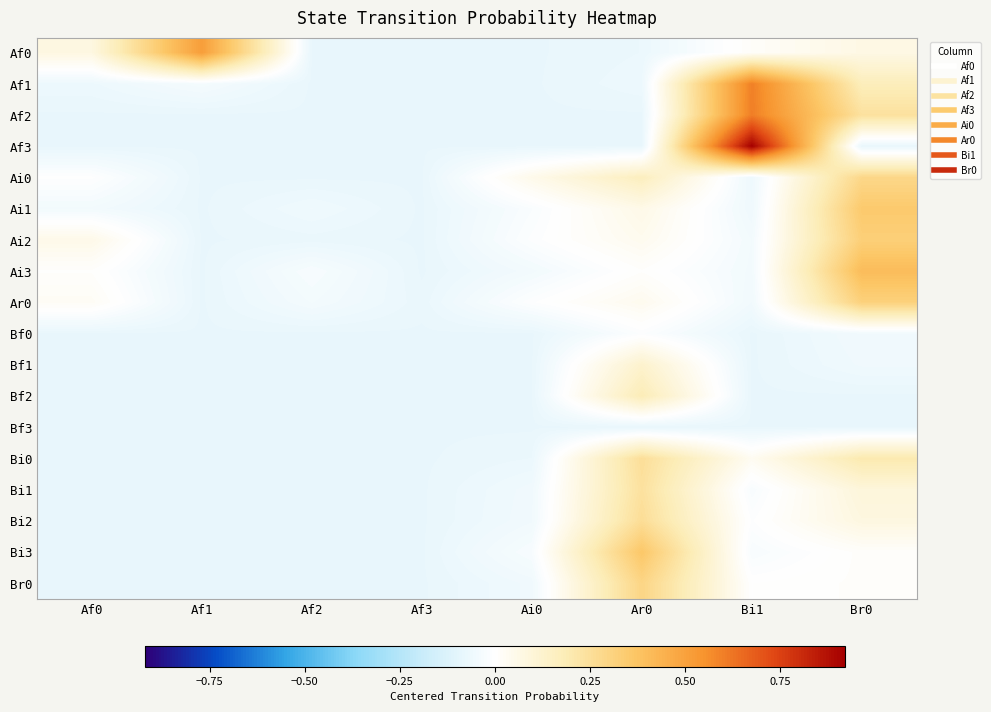

Which series has the largest range (max minus min)?

Af3